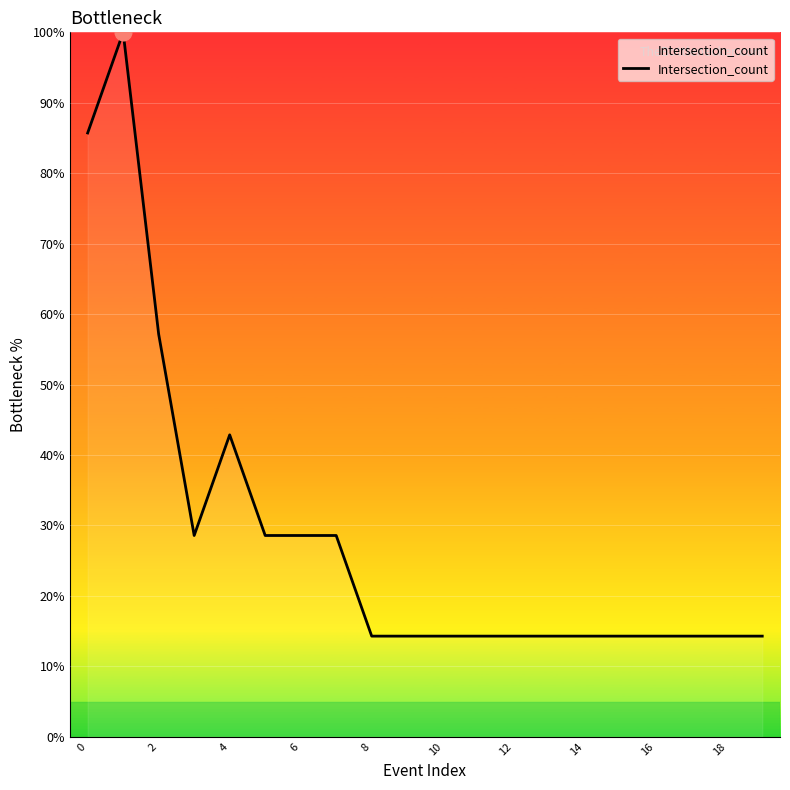

What is the minimum value shown in the chart?

14.3